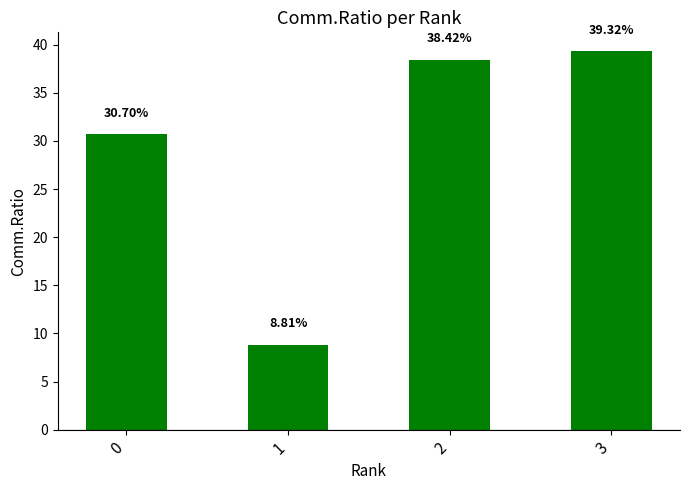

The value at 2 is 65.6. True or false?

False